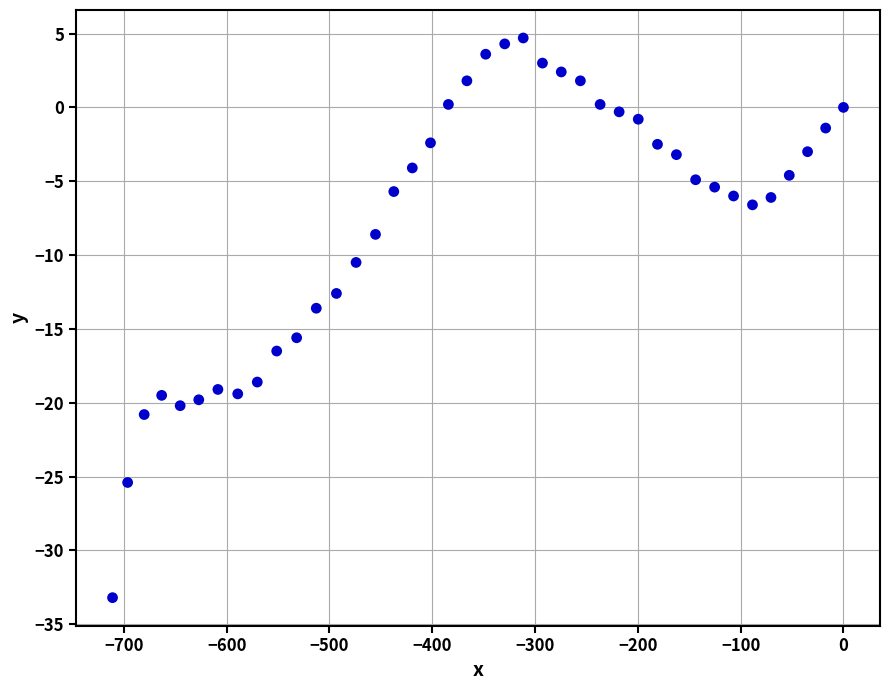

What is the range of Y values (max minus min)?

37.9